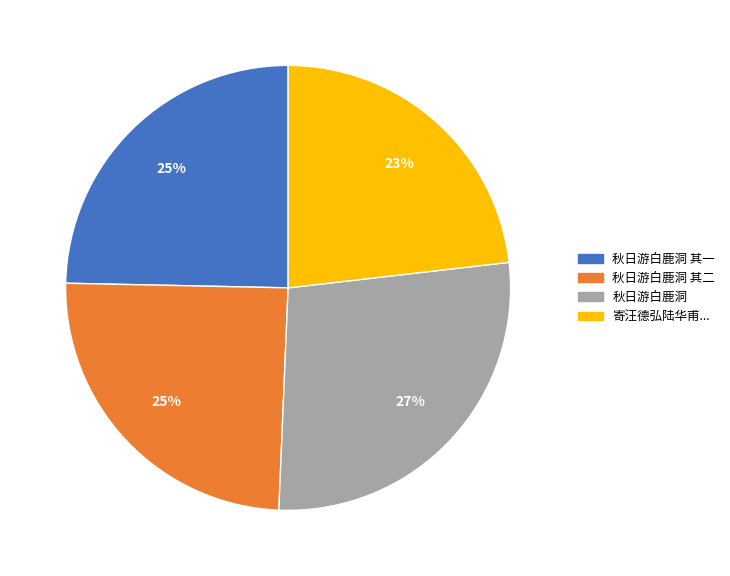

What percentage is the 秋日游白鹿洞 slice, to the nearest percent?

27%